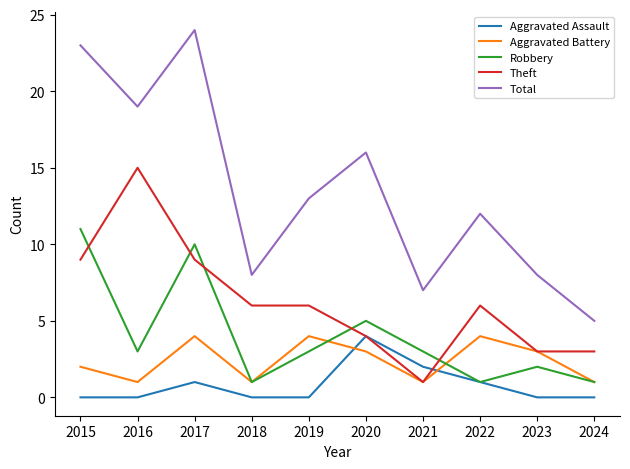

What is the average value of the Theft series?

6